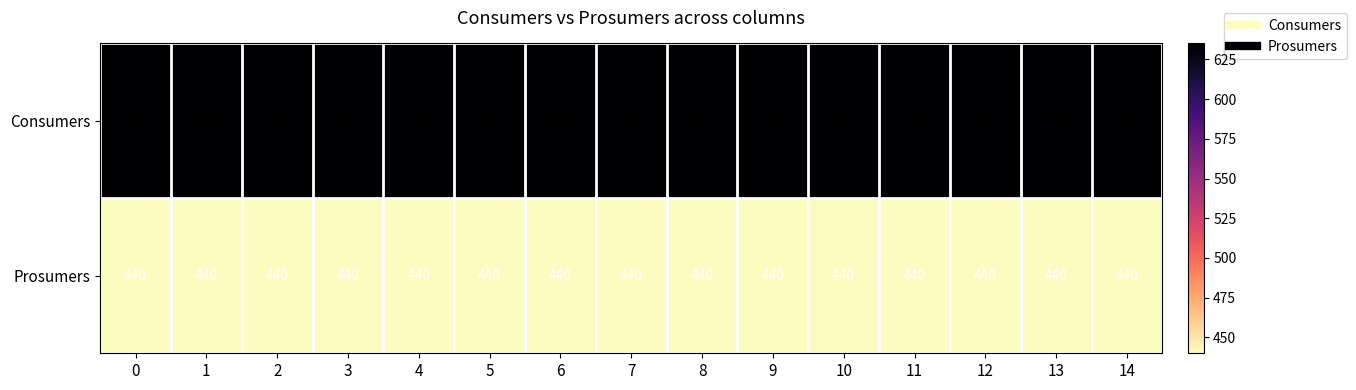

What is the minimum value shown in the chart?

440